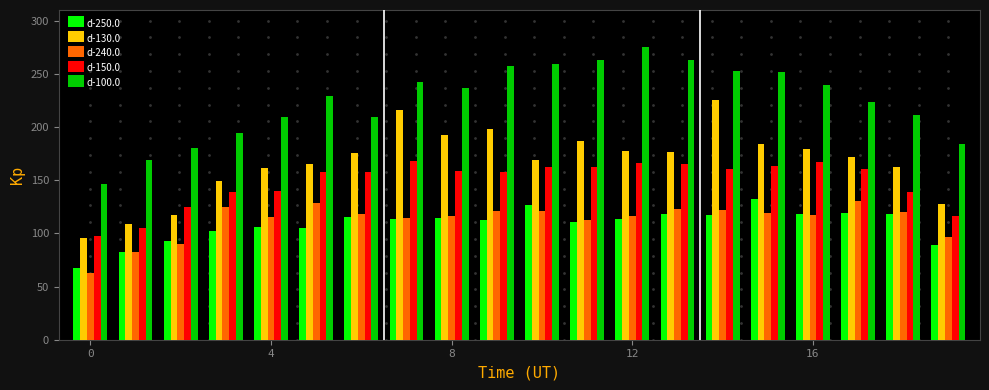

What is the minimum value shown in the chart?

62.9